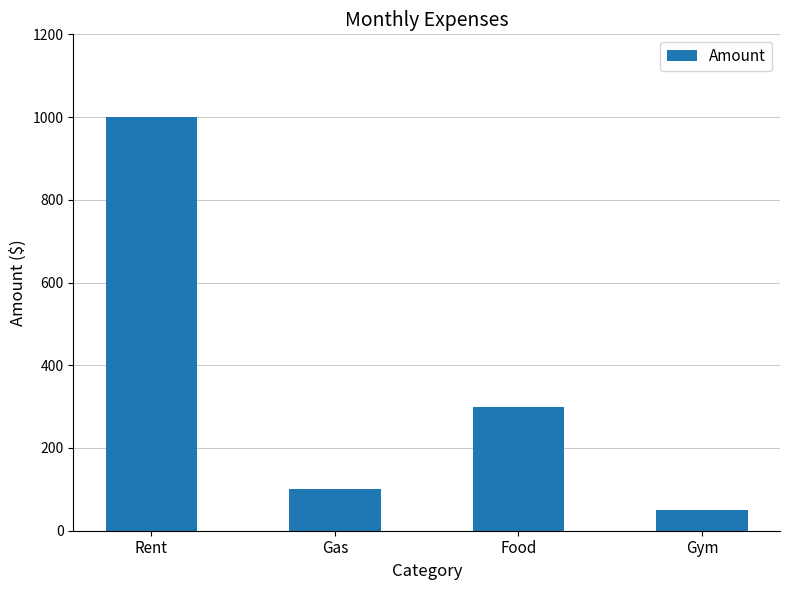

Is it true that the value at Gym is 50?

True